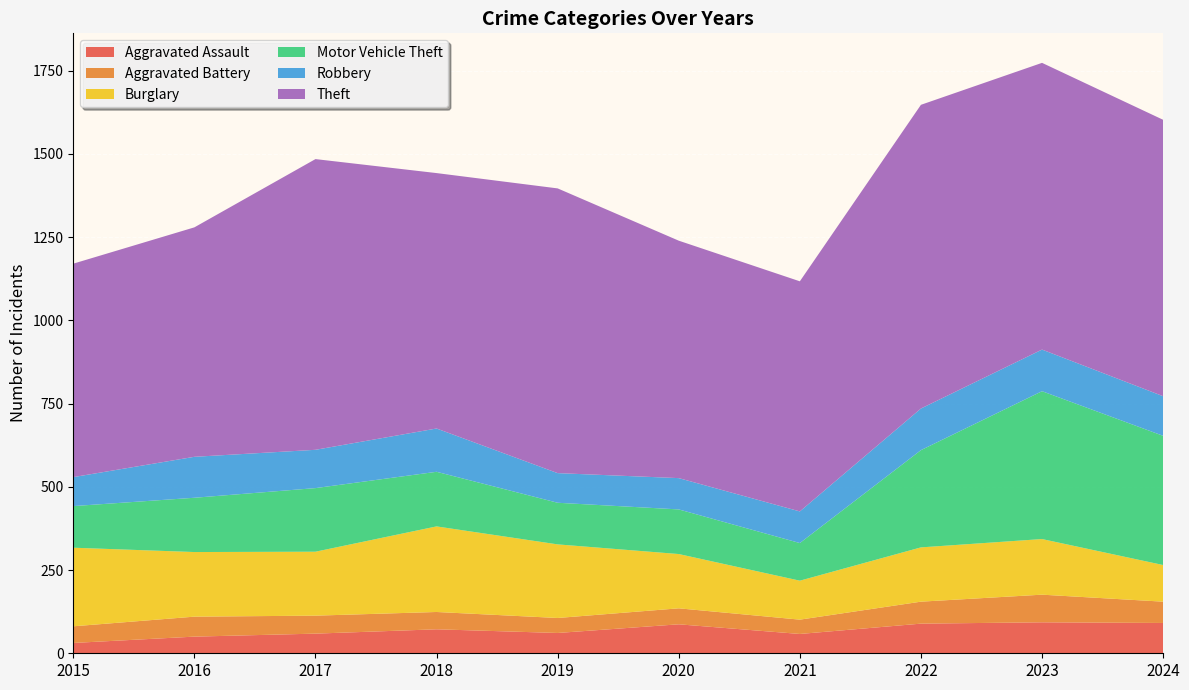

Reading right to left, list all the values displayed in this chart.

Aggravated Assault: 91	93	89	58	87	61	72	59	50	31
Aggravated Battery: 64	83	66	43	48	45	52	54	60	50
Burglary: 110	167	163	117	163	221	257	192	194	236
Motor Vehicle Theft: 388	444	292	113	134	125	164	191	163	125
Robbery: 119	125	125	95	94	89	130	115	123	87
Theft: 830	861	912	691	713	855	767	873	689	641